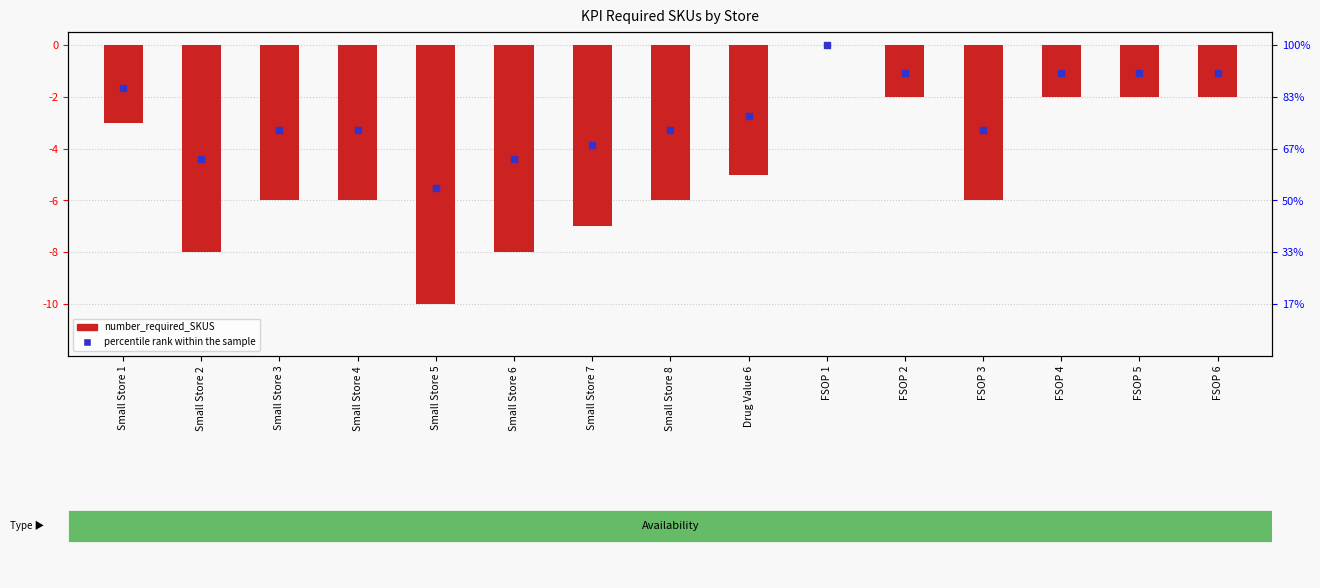

What are all the series names shown in the legend?

number_required_SKUS, percentile rank within the sample